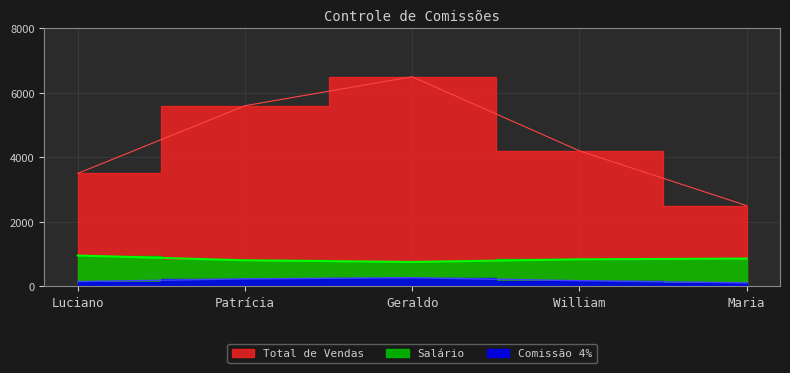

Which series has the widest spread of values?

Total de Vendas